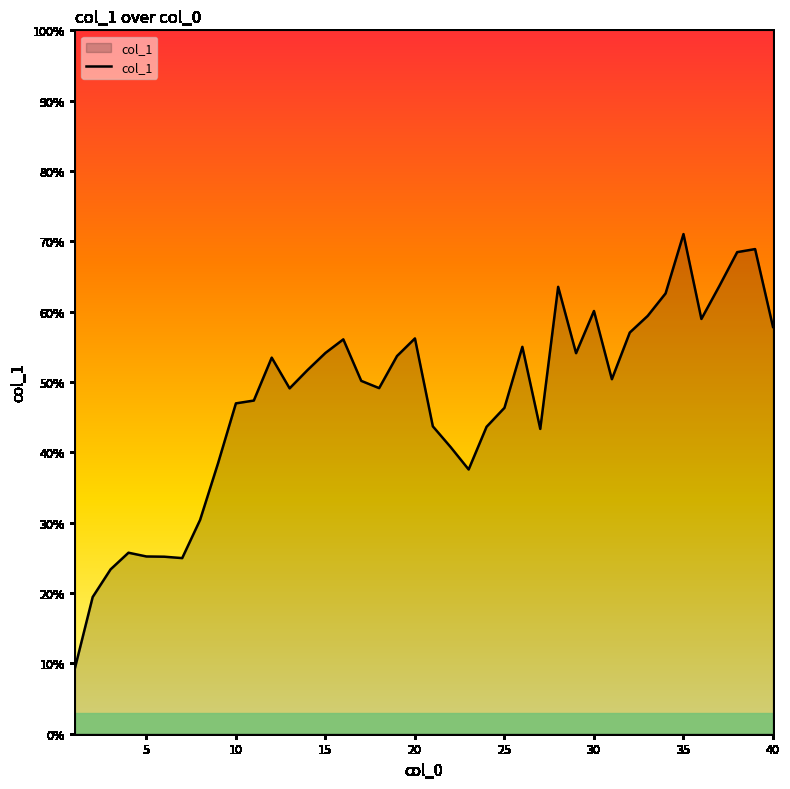

What is the minimum value shown in the chart?

9.2